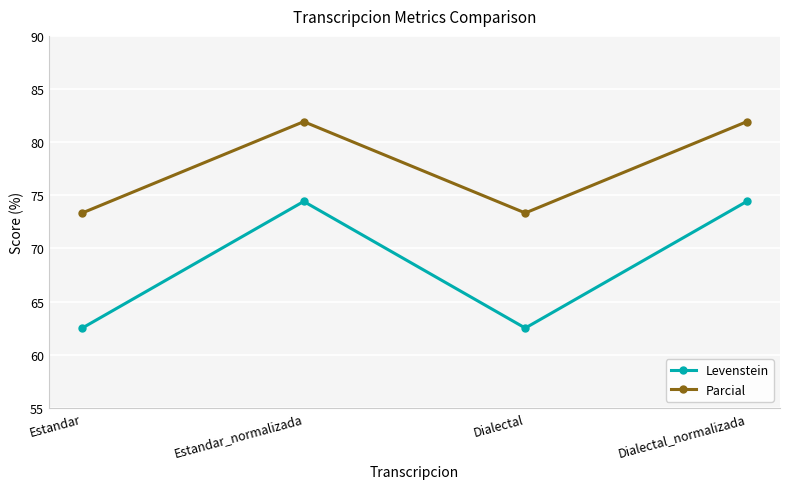

What is the label of the 1st point from the right?

Dialectal_normalizada